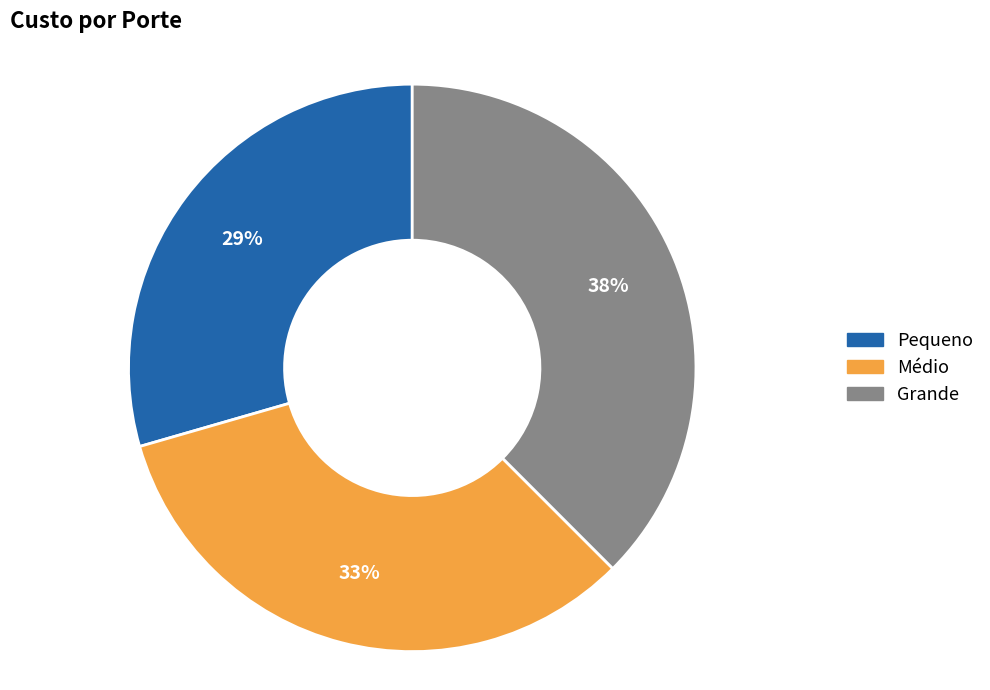

To the nearest percent, what percentage of the pie is Grande?

38%